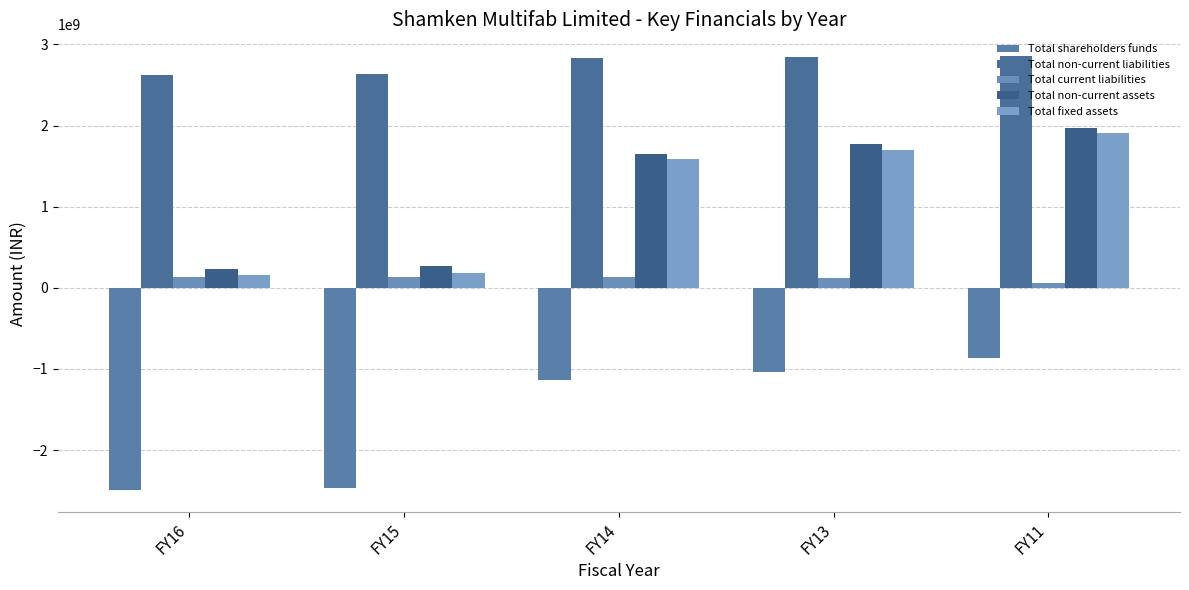

What is the difference between the maximum and minimum values in the Total shareholders funds series?

1629083177